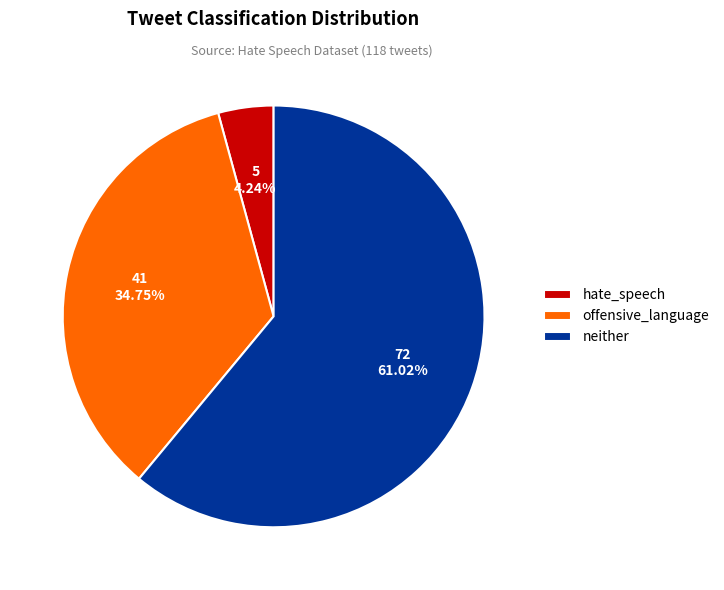

Rank the categories by value from lowest to highest.

hate_speech, offensive_language, neither